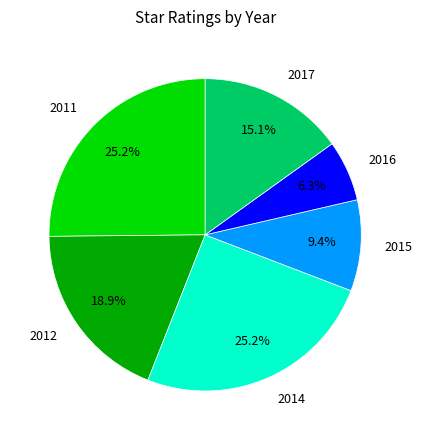

To the nearest percent, what is the average slice percentage?

17%